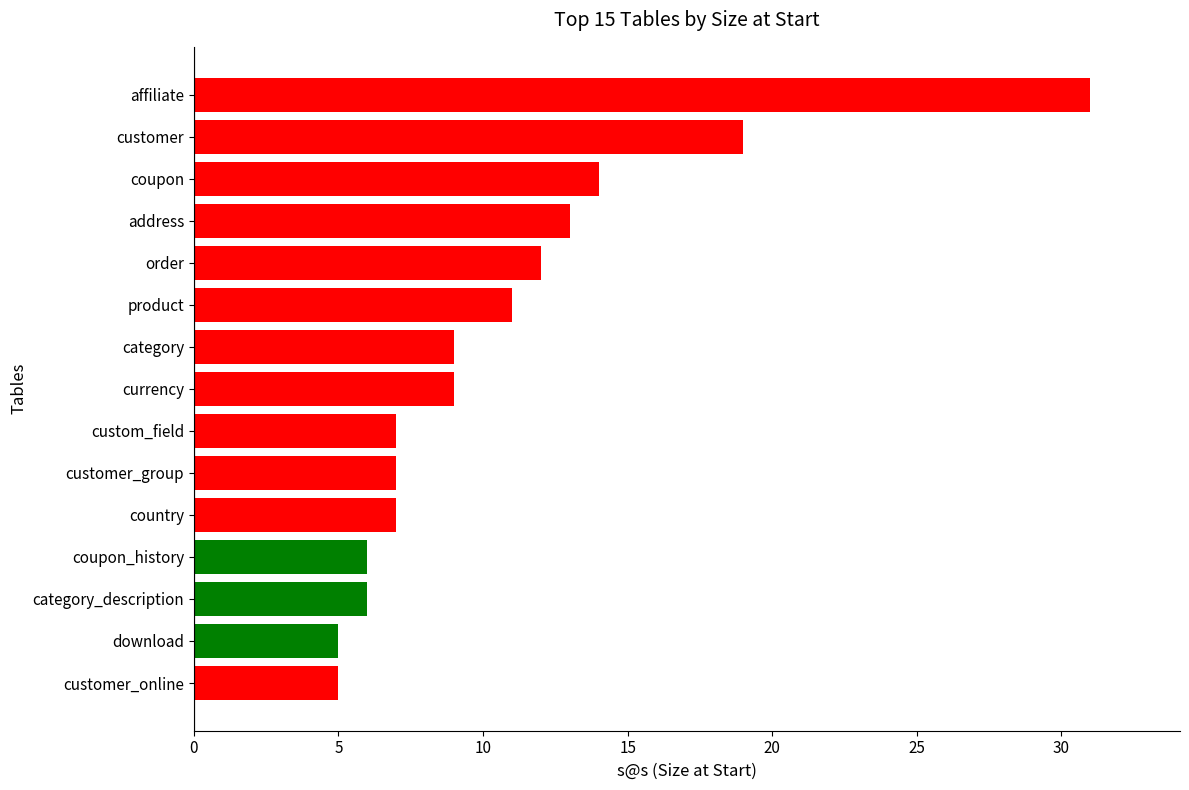

Reading top to bottom, extract all data points from this chart.

31	19	14	13	12	11	9	9	7	7	7	6	6	5	5